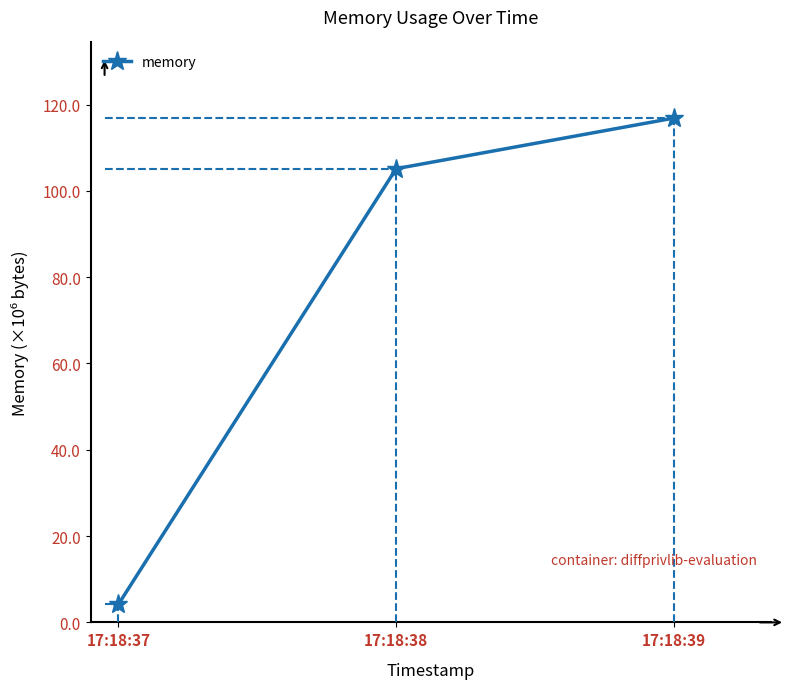

Is this an area chart (filled region under the line)?

No